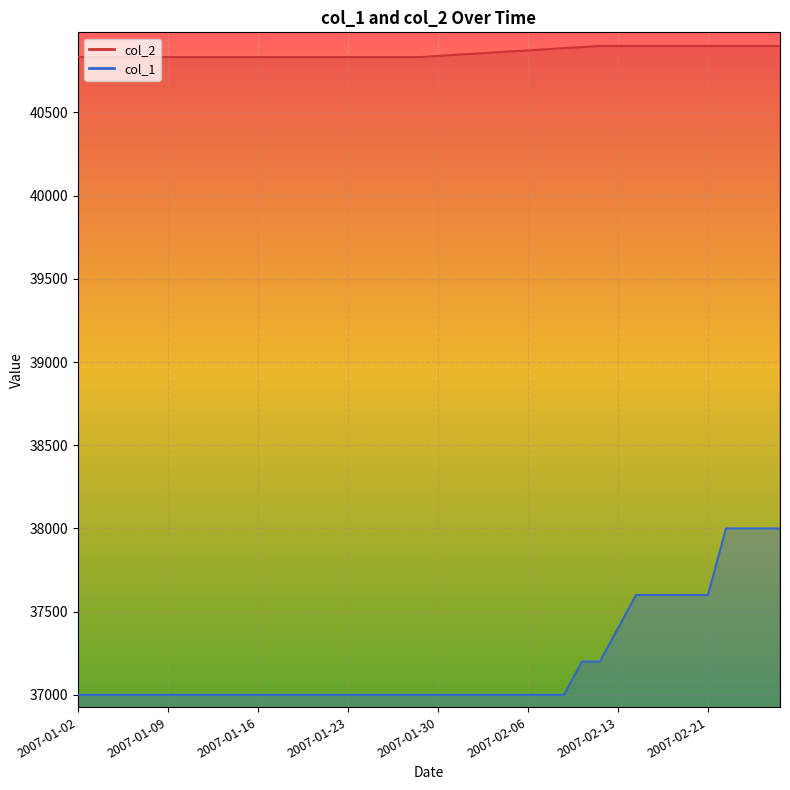

What are all the series names shown in the legend?

col_2, col_1